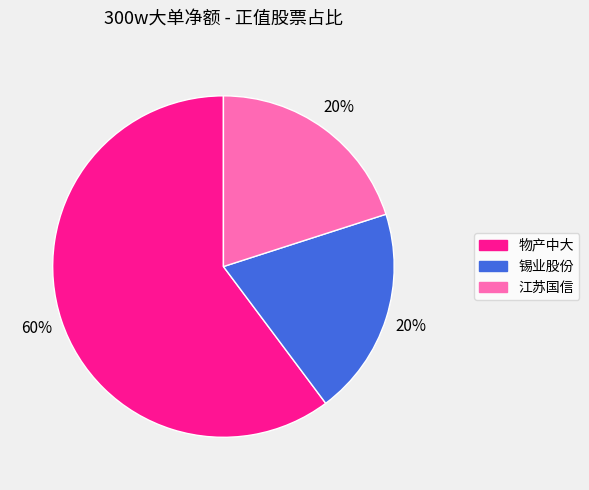

Count the number of slices in the pie.

3